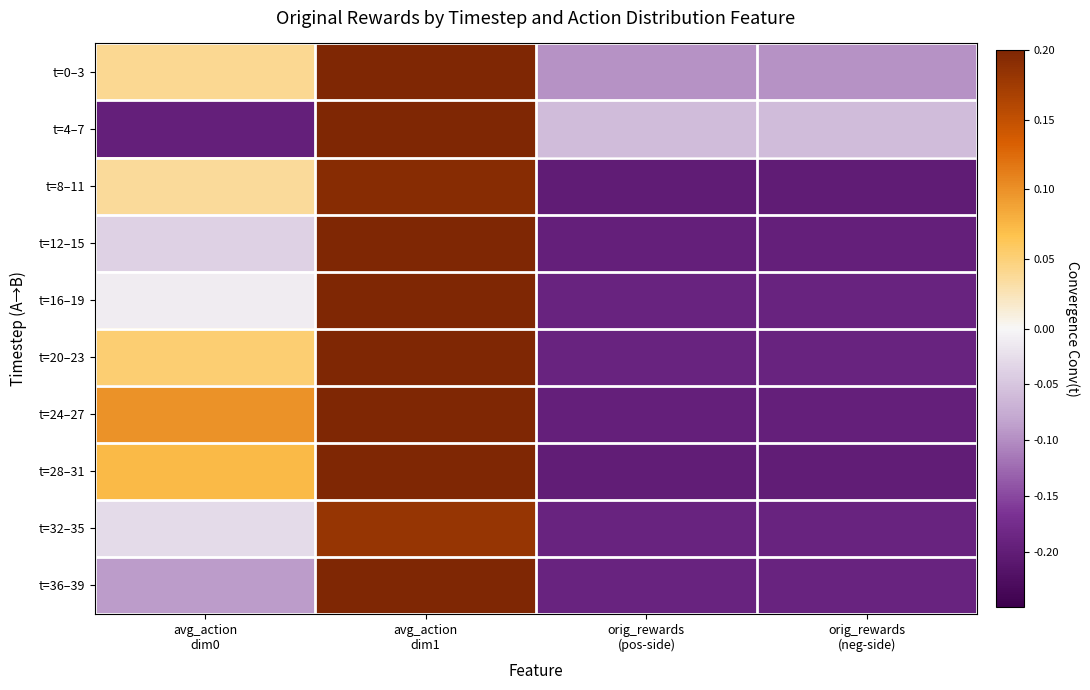

Rank the series at avg_action dim1 from highest to lowest value.

t=0–3, t=4–7, t=24–27, t=28–31, t=16–19, t=12–15, t=20–23, t=36–39, t=8–11, t=32–35